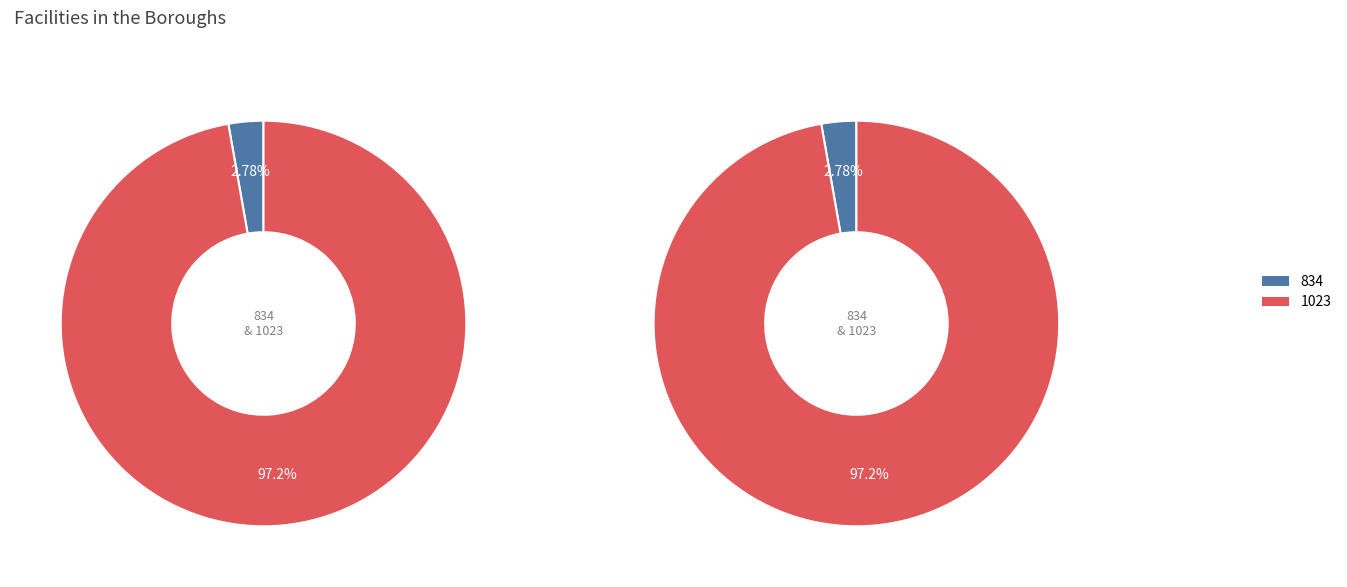

Is it true that 834 is 3% of the pie?

True